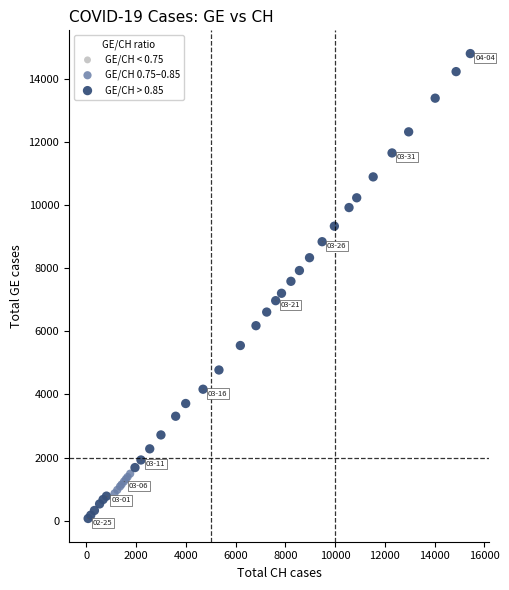

Which series contains the lowest Y value?

GE/CH > 0.85